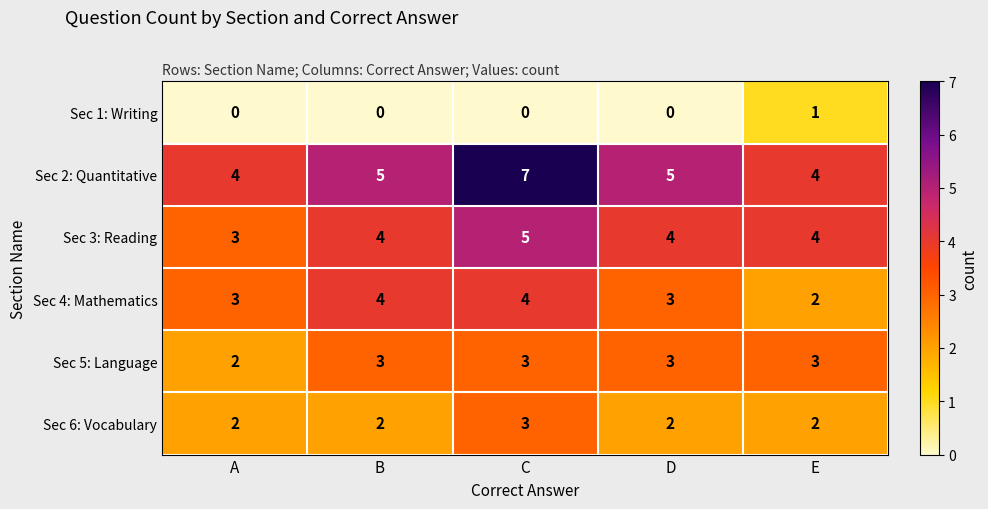

Read the Sec 5: Language value at B.

3